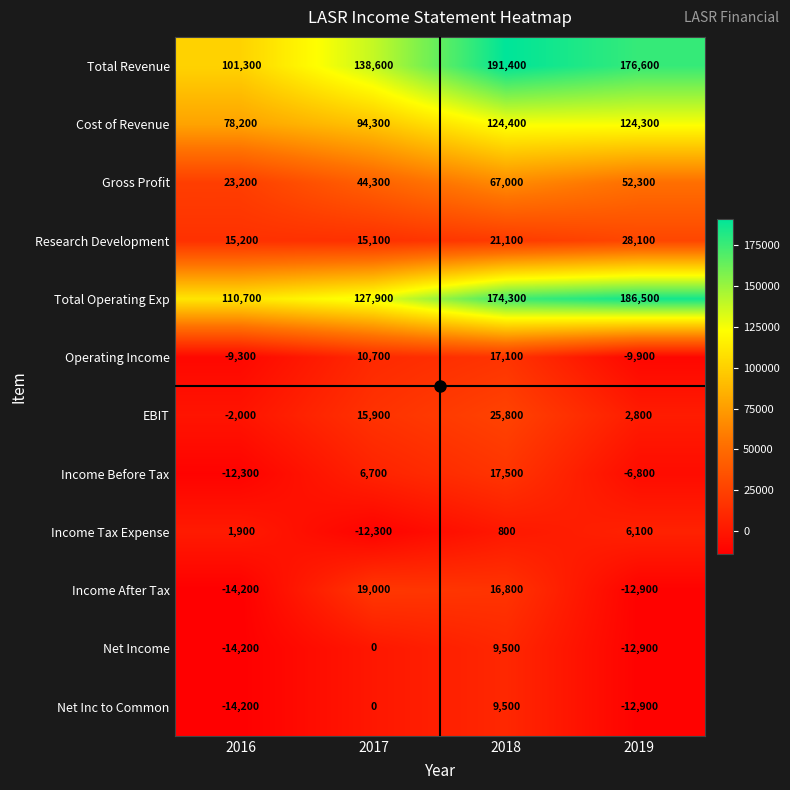

Which category has the highest value across all series?

2018